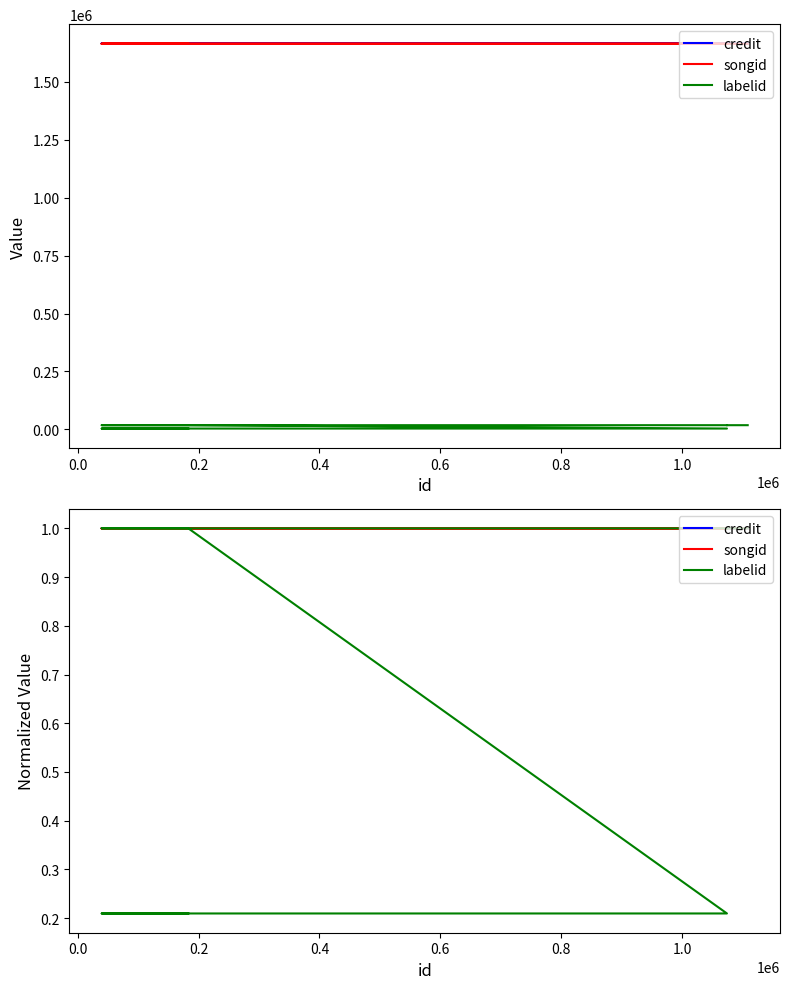

What is the average value of the songid series?

1.0